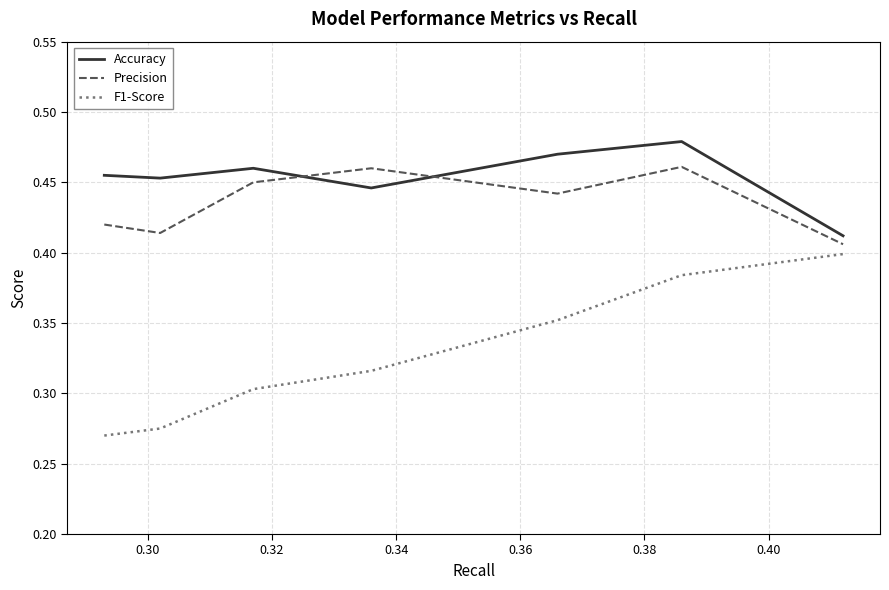

True or false: Accuracy and F1-Score cross at least once.

False